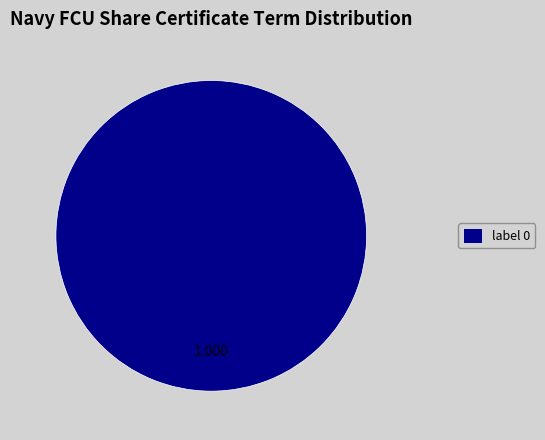

Is label 0 the majority of the pie?

Yes